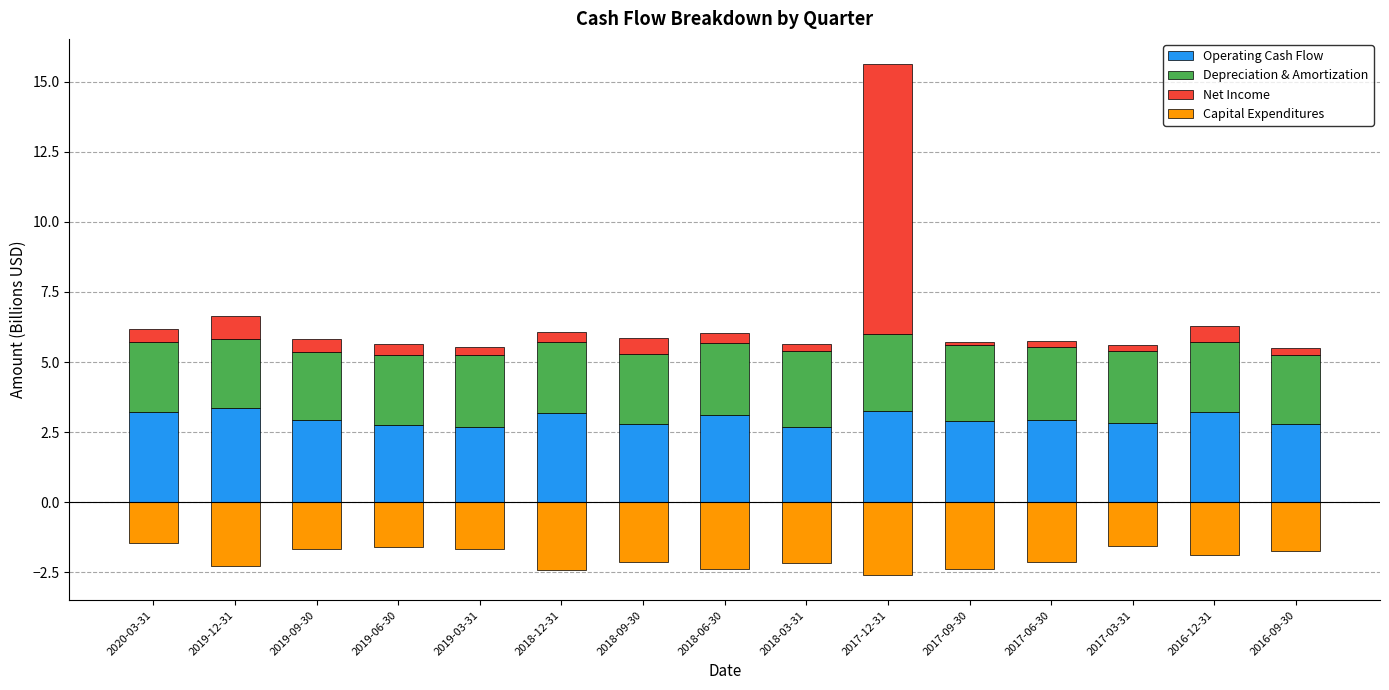

What is the label of the 12th bar from the left?

2017-06-30